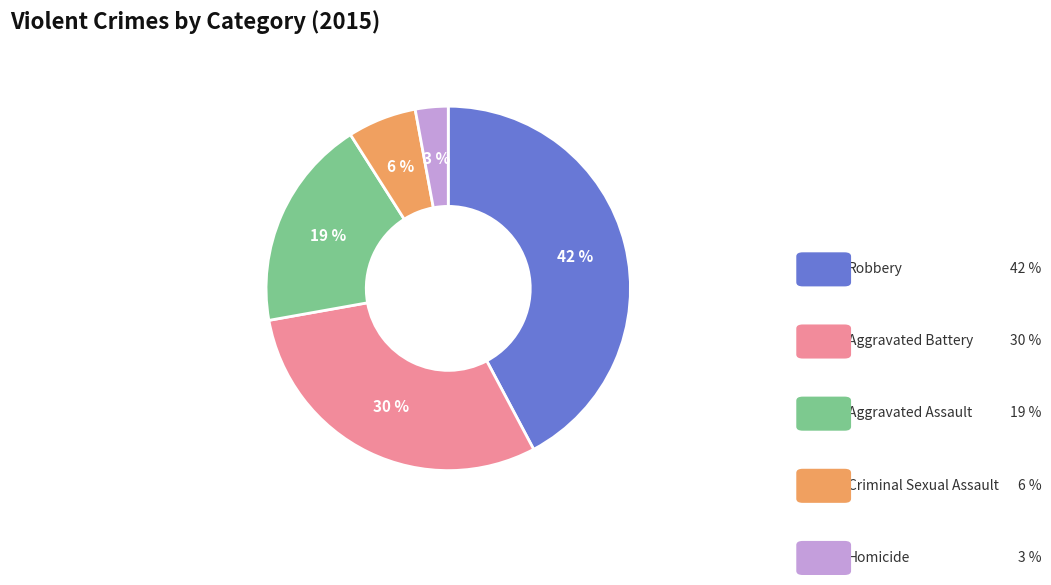

Is it true that Aggravated Battery is 30% of the pie?

True